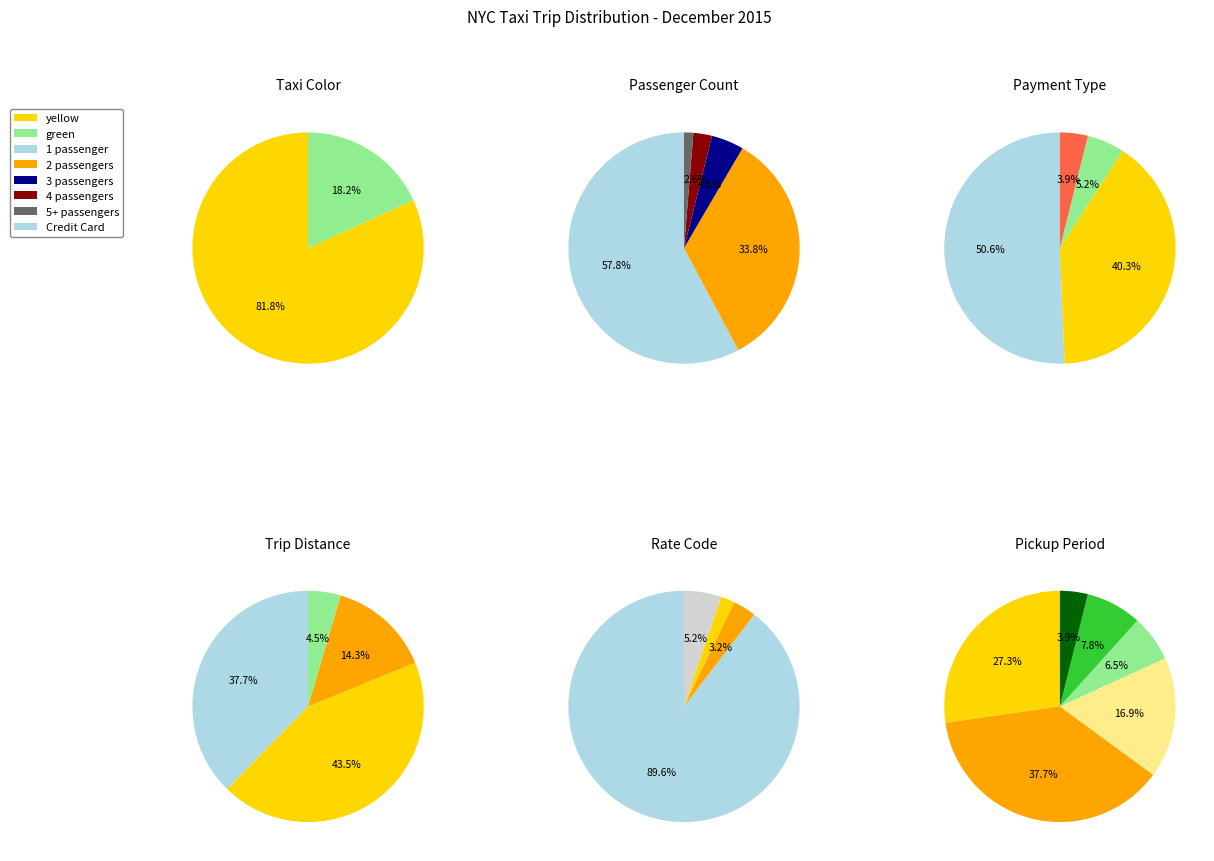

Rank the categories by value from lowest to highest.

green, yellow